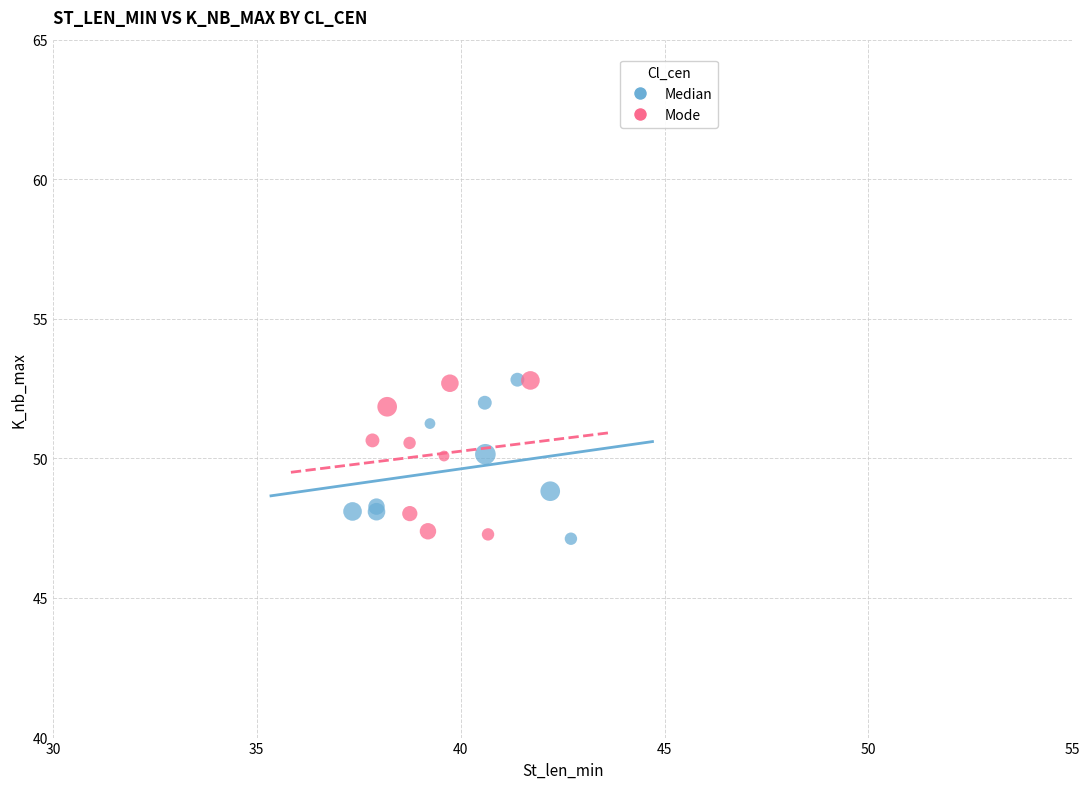

What are all the series names shown in the legend?

Median, Mode